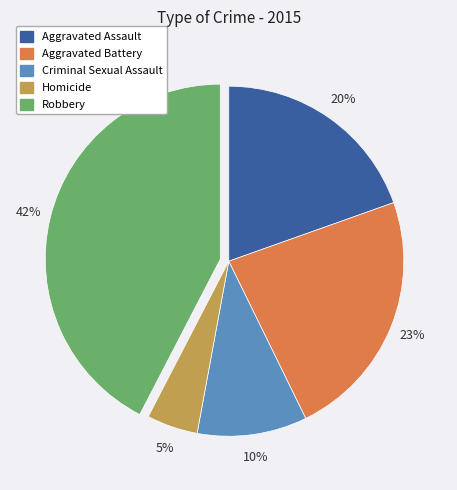

Do Robbery and Aggravated Assault together represent more than half of the pie?

Yes